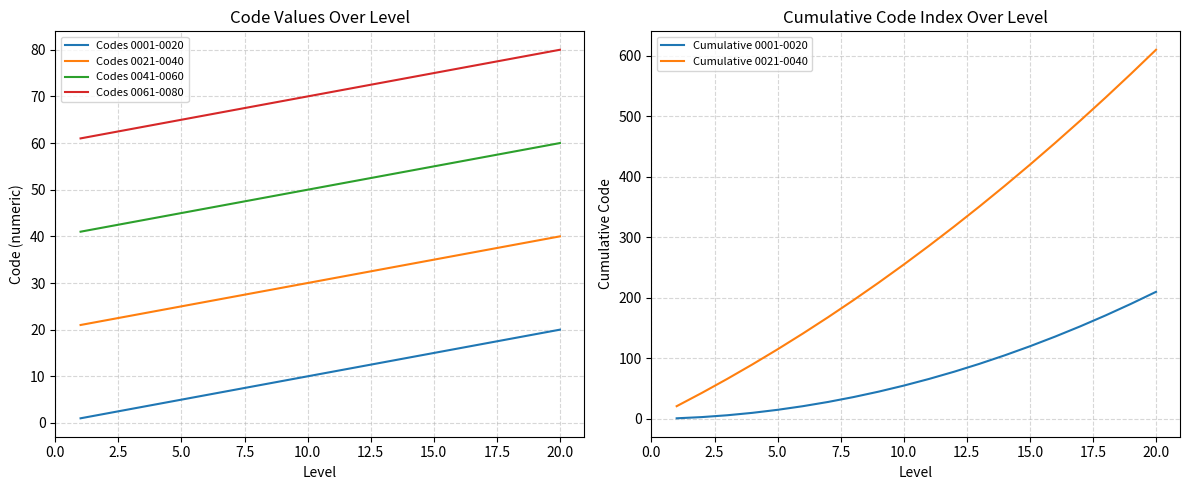

True or false: Codes 0001-0020 and Codes 0021-0040 intersect in this chart.

False